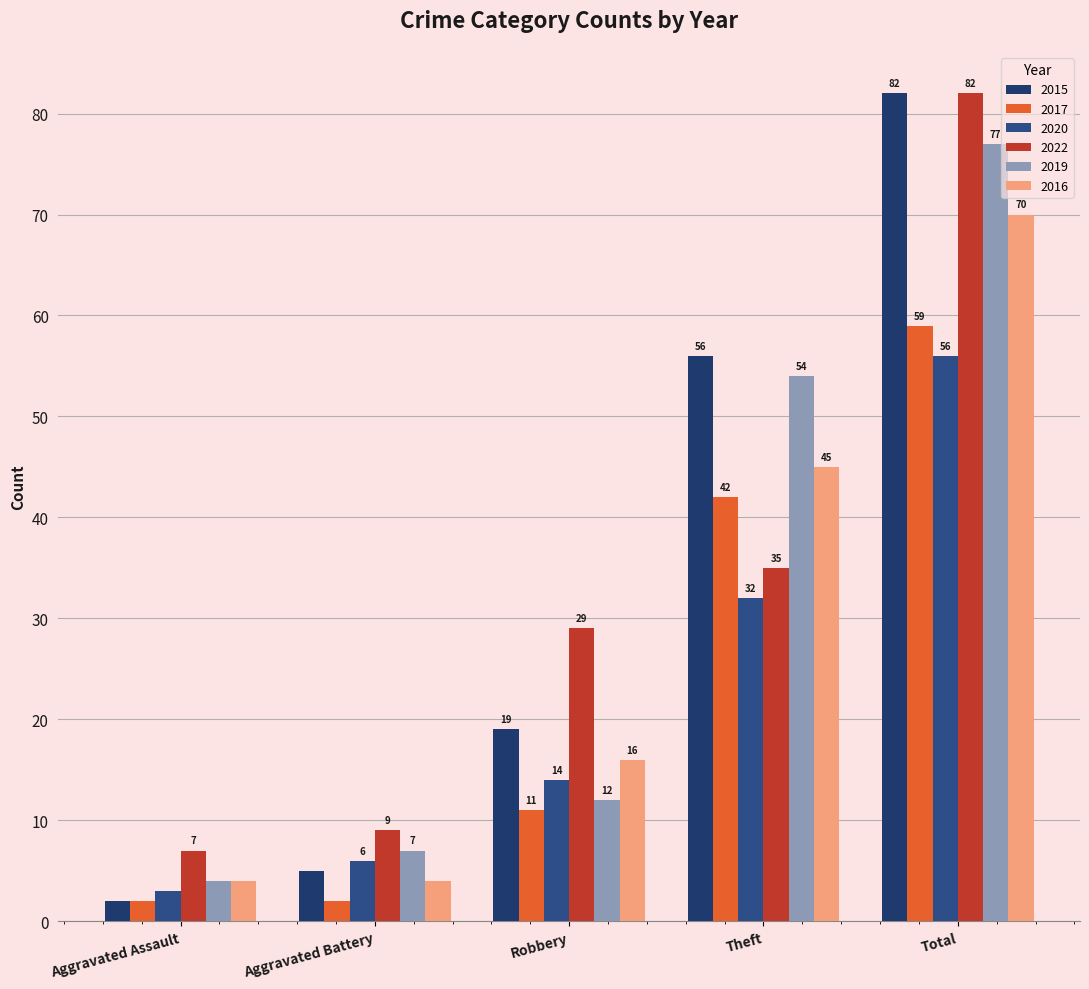

What is the sum of all 2015 values?

164